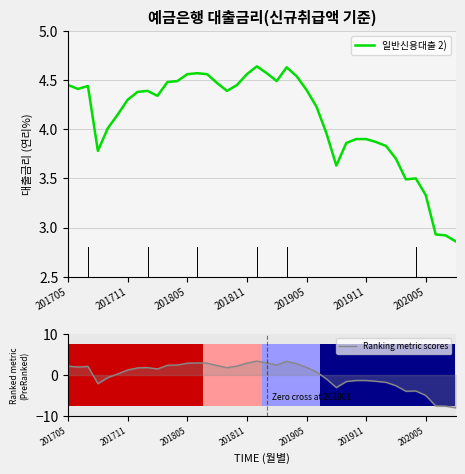

What is the value of the Ranking metric scores bar at the 18th from the left?

2.2